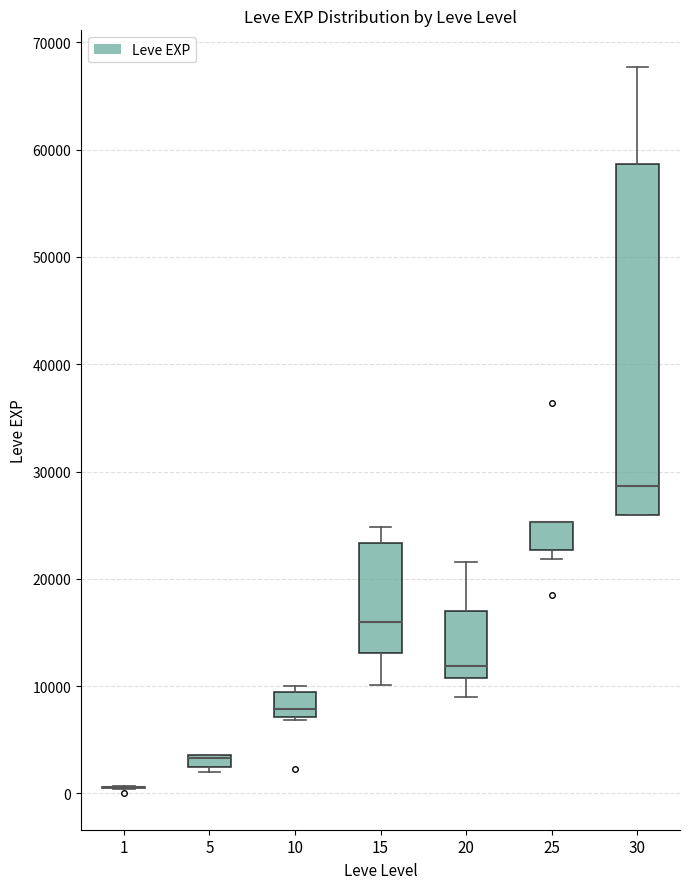

Where does the upper whisker of the box at x = 20 end on the y-axis? The values are not printed on the chart, so give them approximately, as read against the axis.

22000